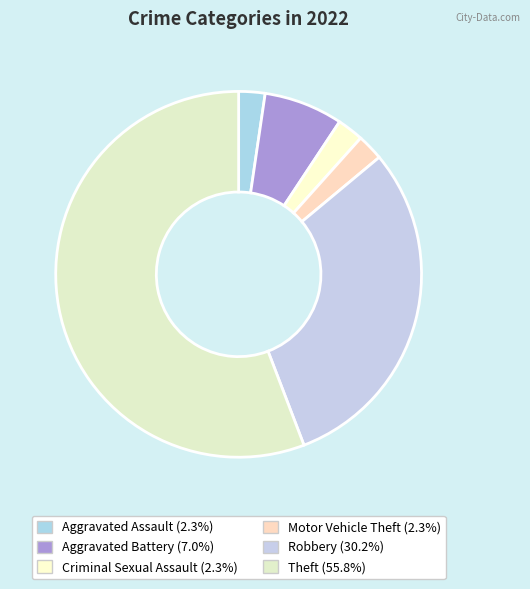

Which category accounts for the majority?

Theft